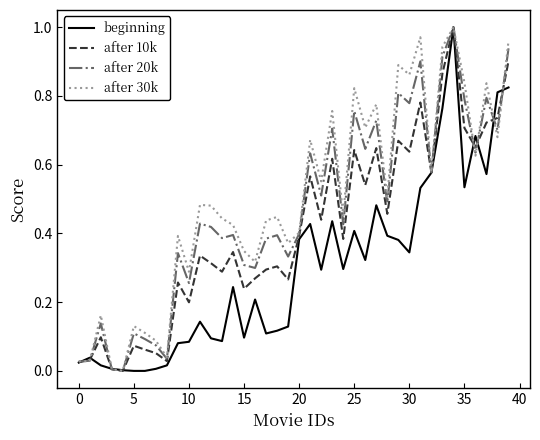

List the series in order of their overall mean, lowest first.

beginning, after 10k, after 20k, after 30k